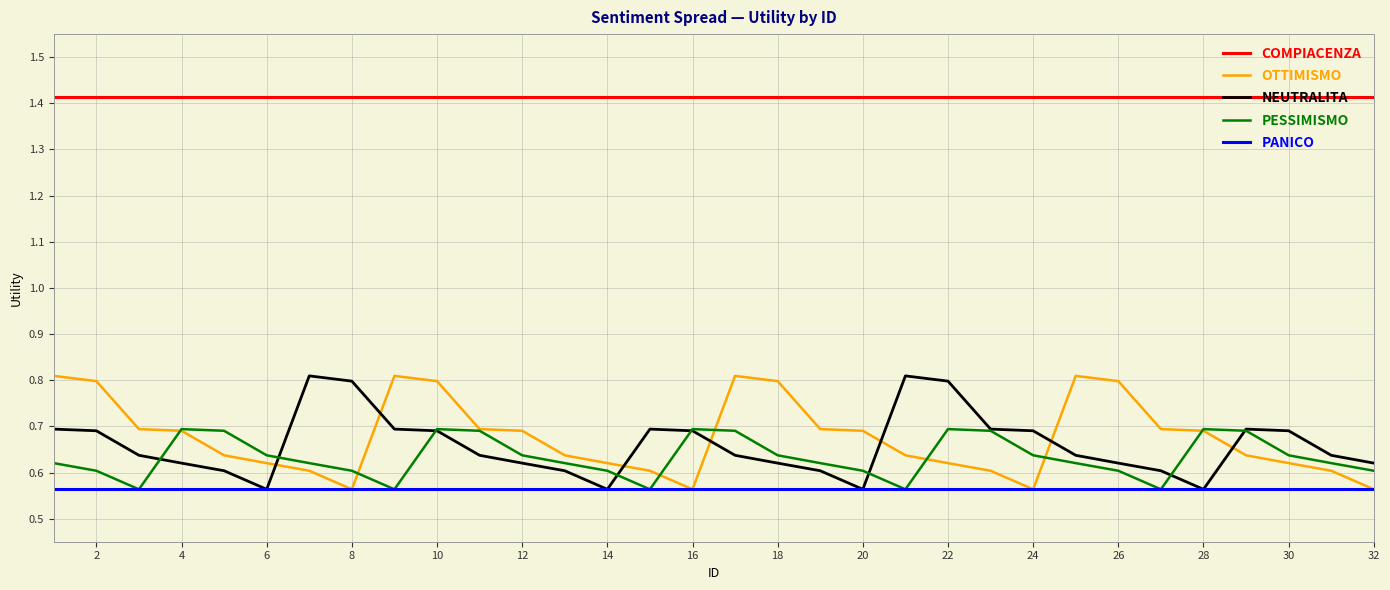

Which series has the largest total across all categories?

COMPIACENZA